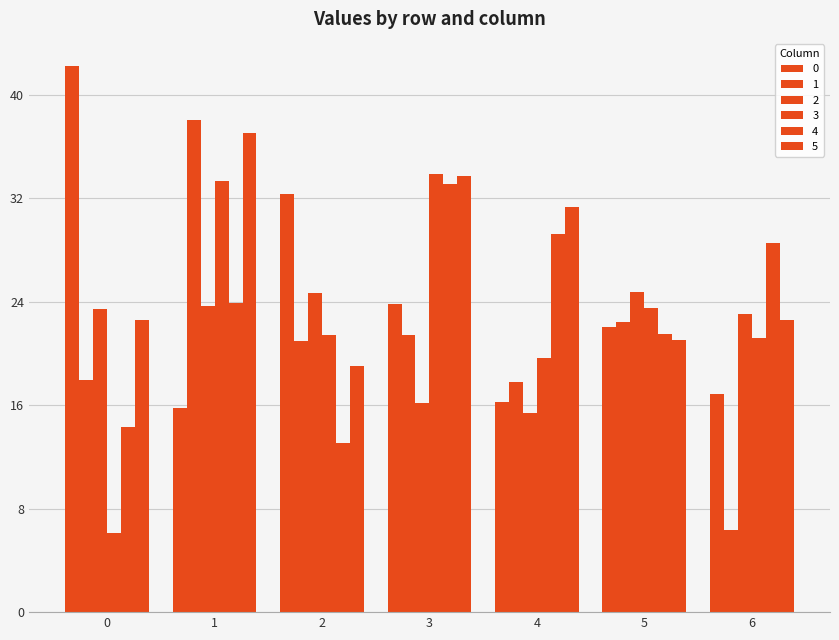

Count the number of categories in the chart.

7